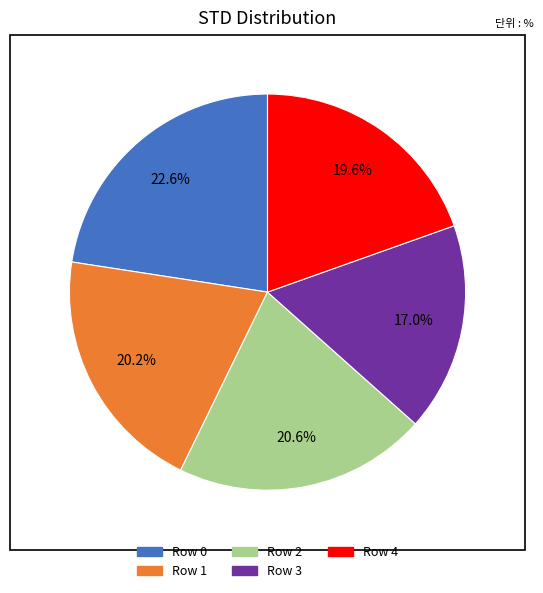

Count the number of slices in the pie.

5